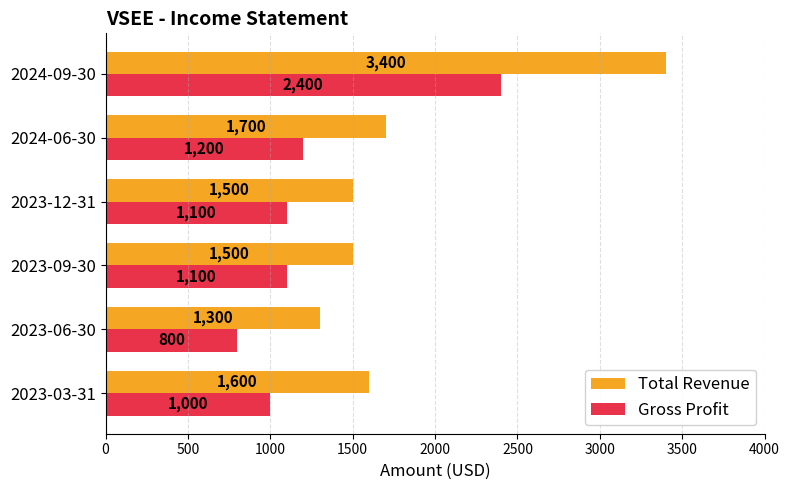

What is the maximum value for Total Revenue?

3400